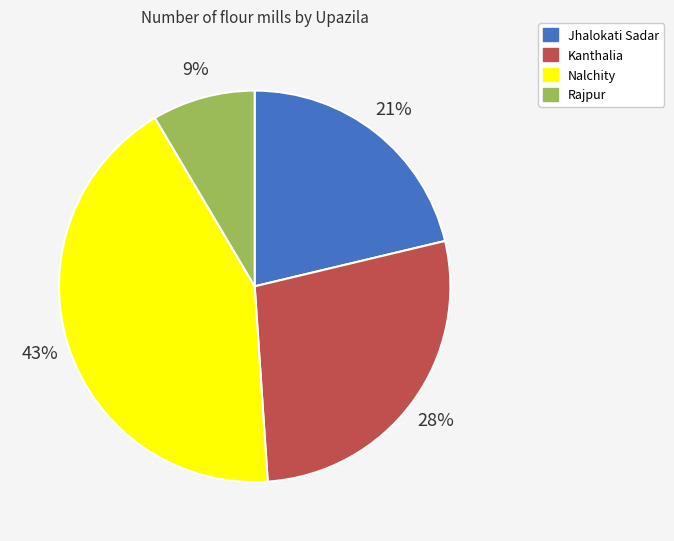

To the nearest percent, what portion does Rajpur represent?

9%